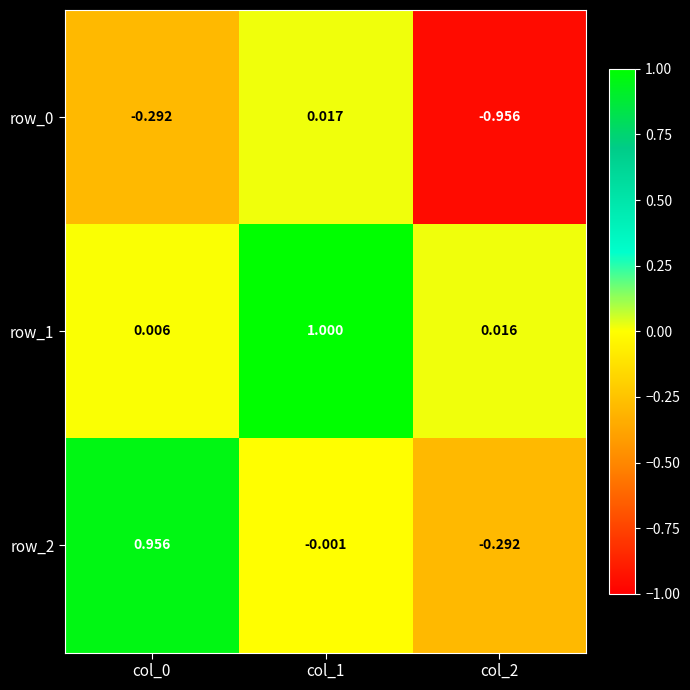

How many series are shown in this chart?

3